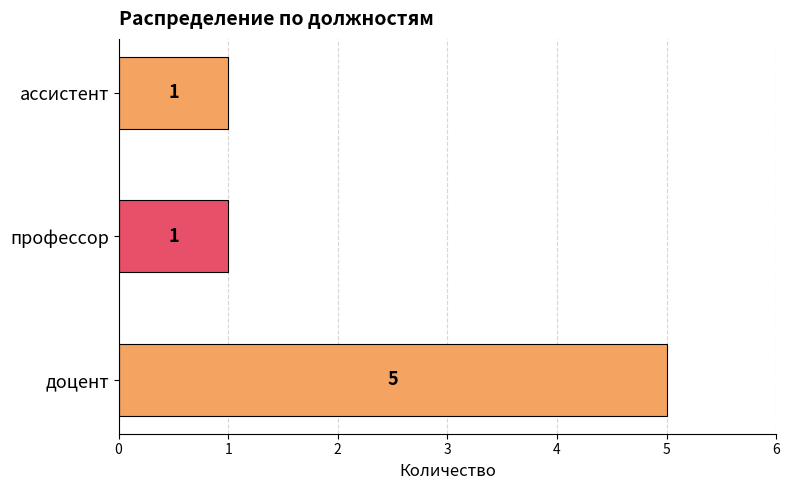

Which has a higher value, ассистент or доцент?

доцент